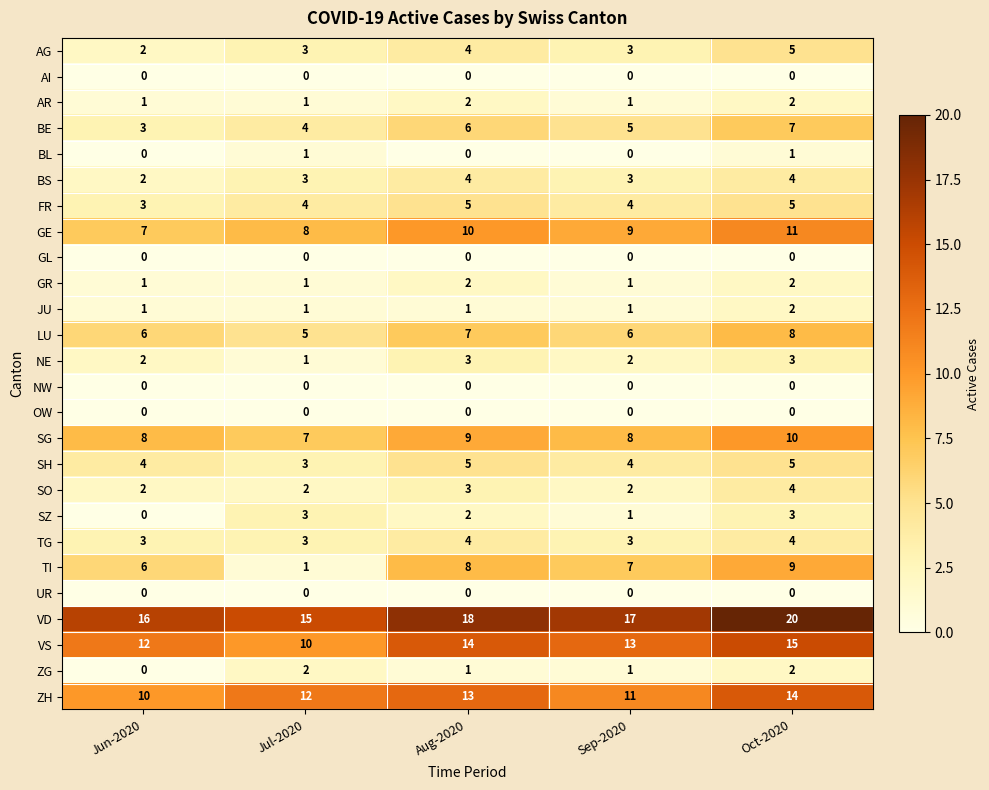

At which category does the chart reach its peak across all series?

Oct-2020